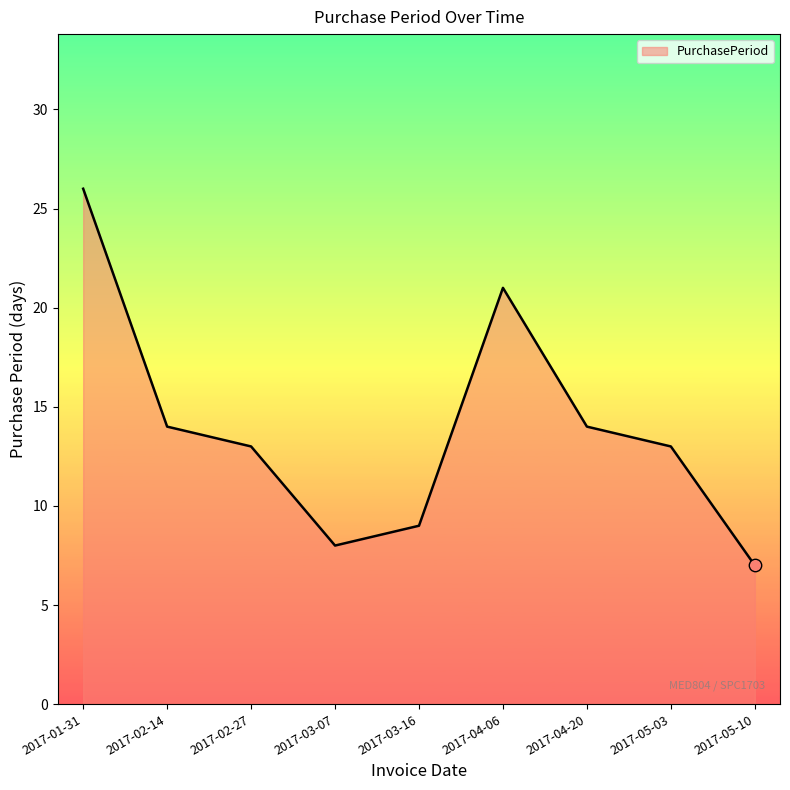

What is the change in value from 2017-02-14 to 2017-05-10?

-7